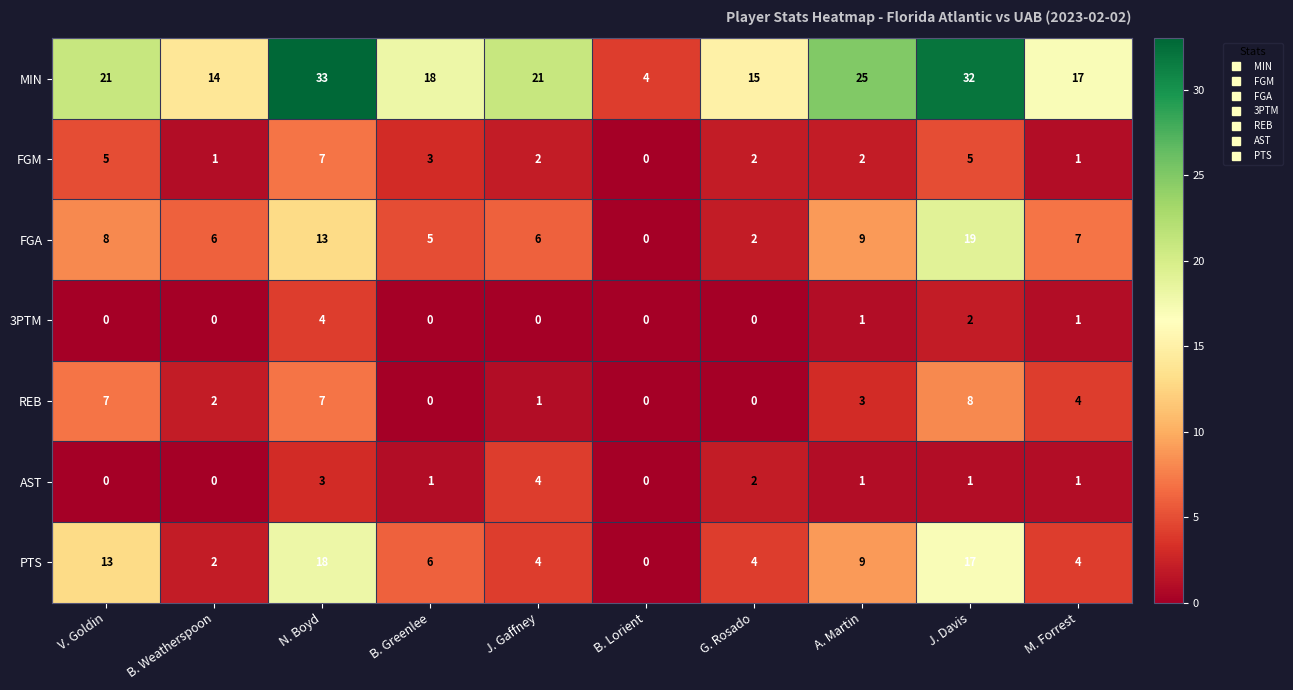

Which series has the largest total across all categories?

MIN